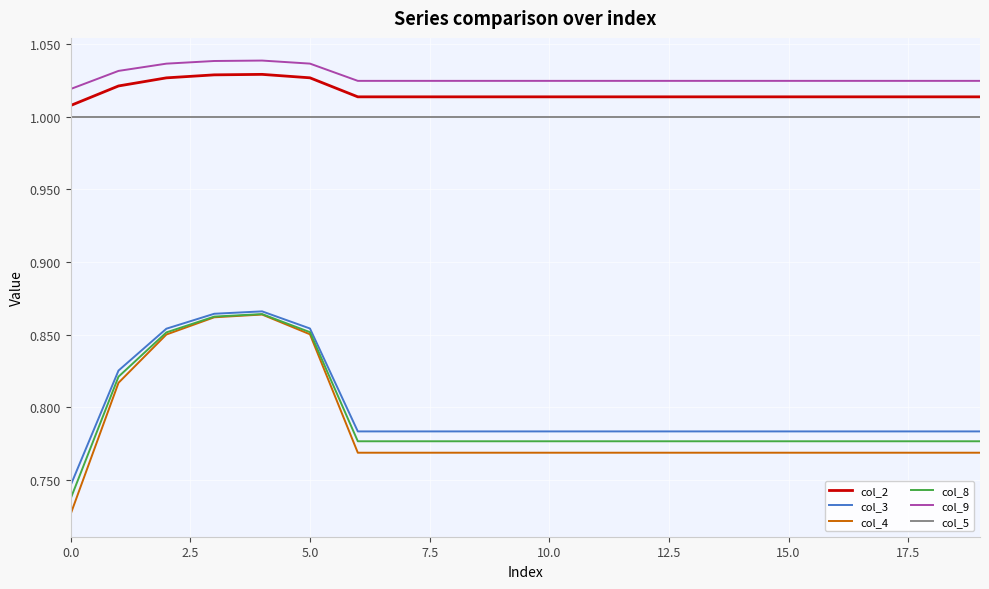

True or false: col_5 and col_9 cross at least once.

False